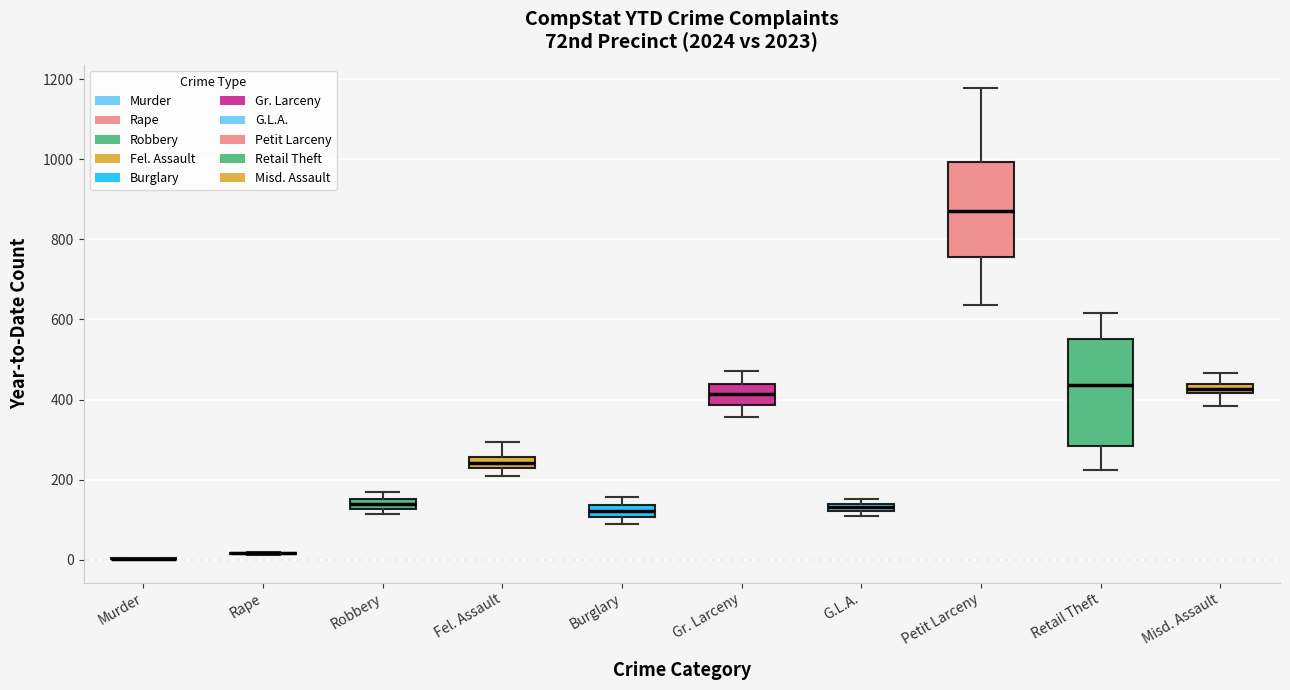

Where is the upper edge of the box for Petit Larceny on the y-axis? The values are not printed on the chart, so give them approximately, as read against the axis.

1000